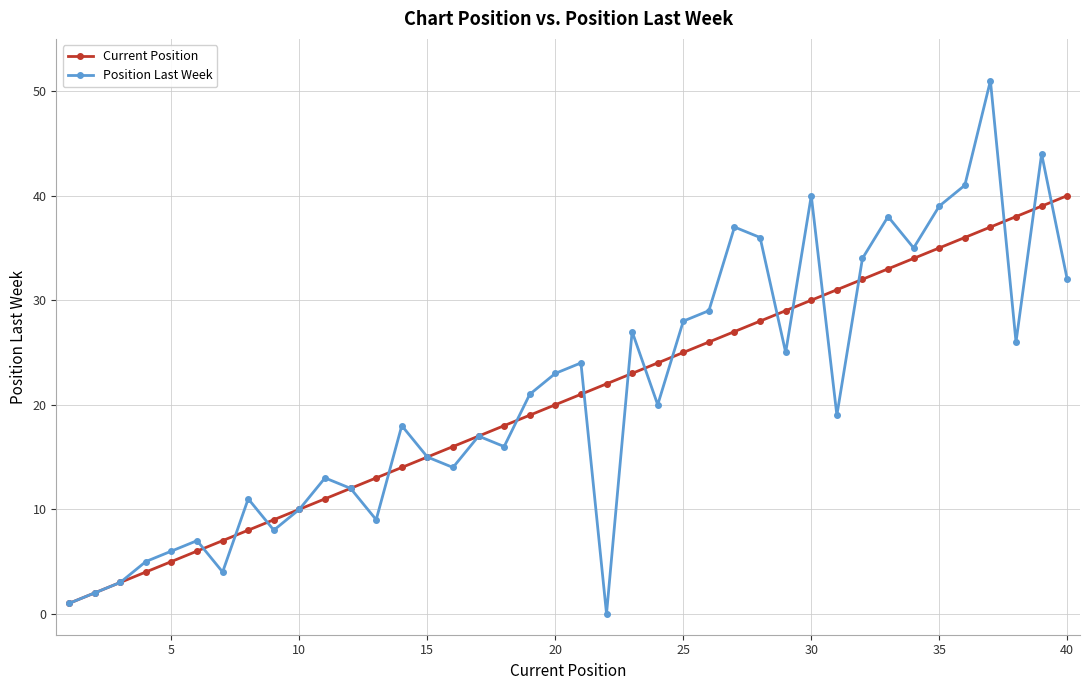

Which series ends up on top after the final intersection of Current Position and Position Last Week?

Current Position